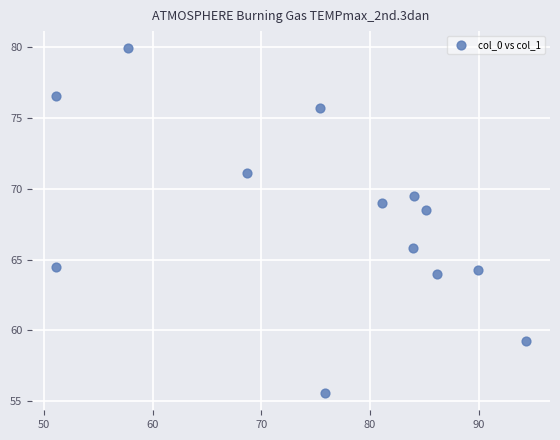

What Y value in the scatter plot is closest to 67?

65.8